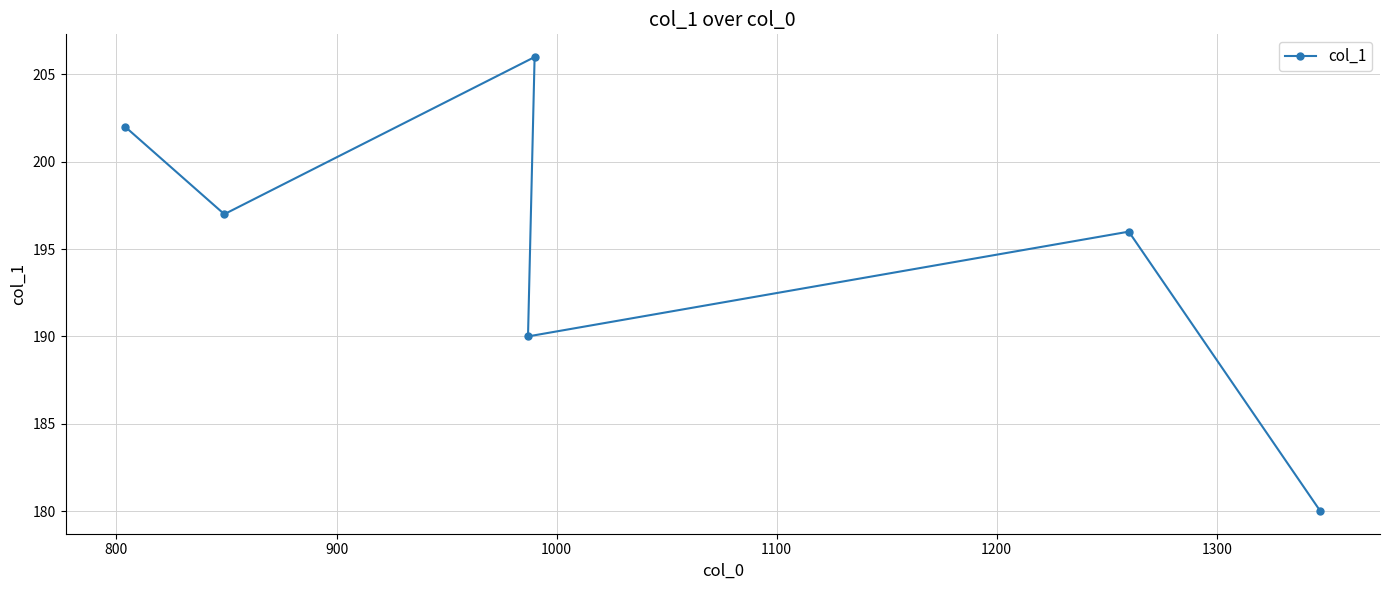

What is the maximum value shown in the chart?

206